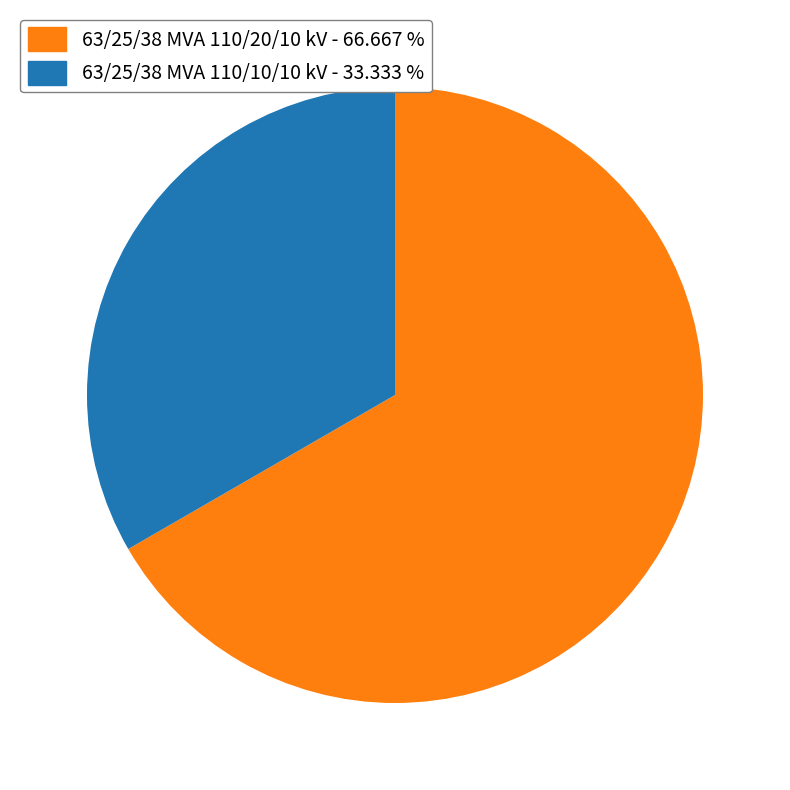

Is the sum of 63/25/38 MVA 110/20/10 kV - 66.667 % and 63/25/38 MVA 110/10/10 kV - 33.333 % greater than half?

Yes